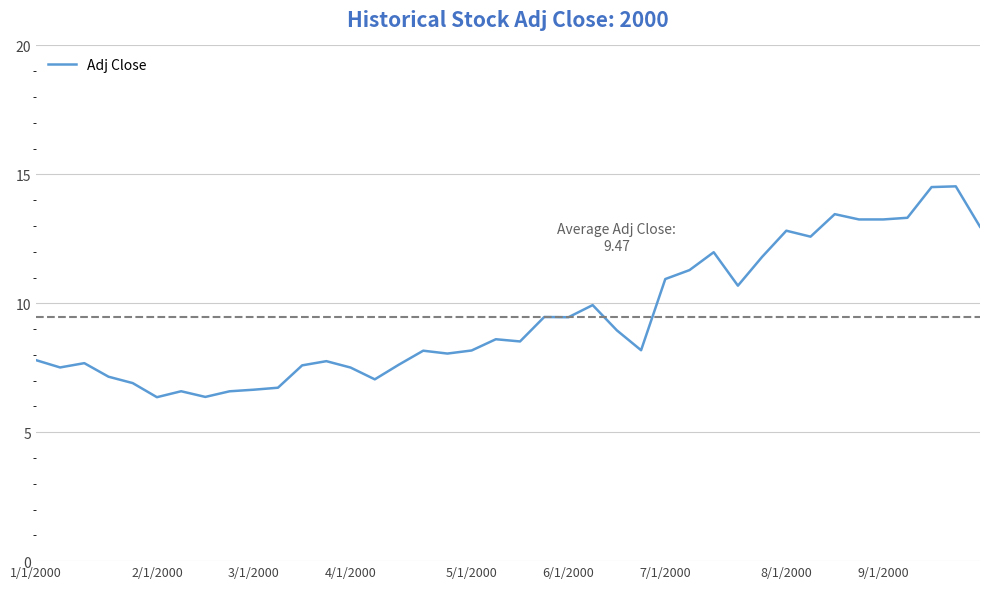

What is the difference between the maximum and minimum values?

8.2